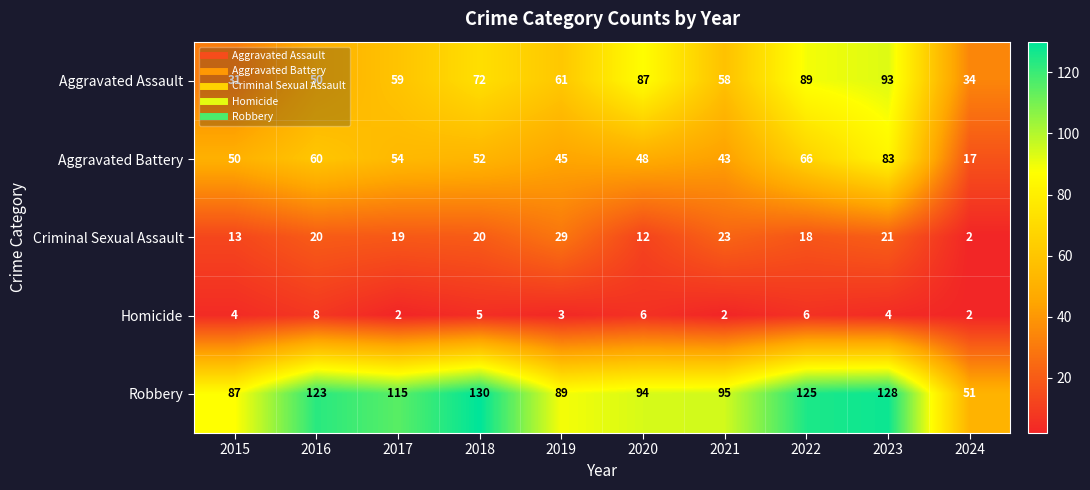

What is the average value of the Homicide series?

4